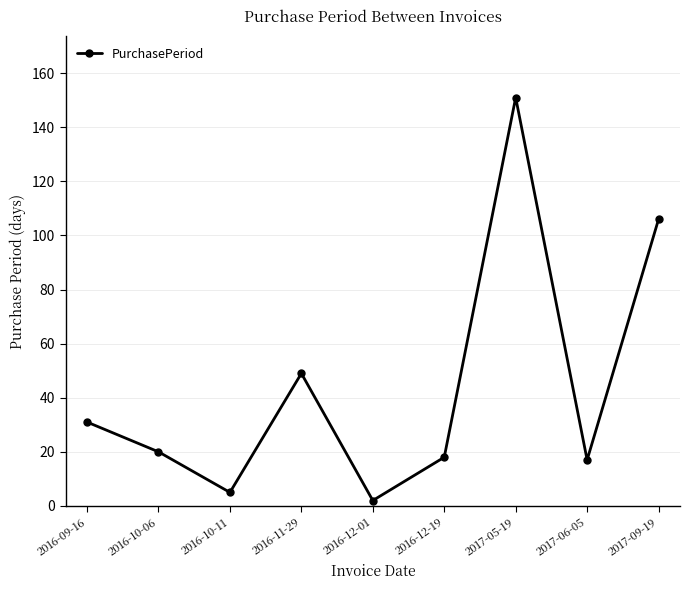

What position from the left is 2017-09-19?

9